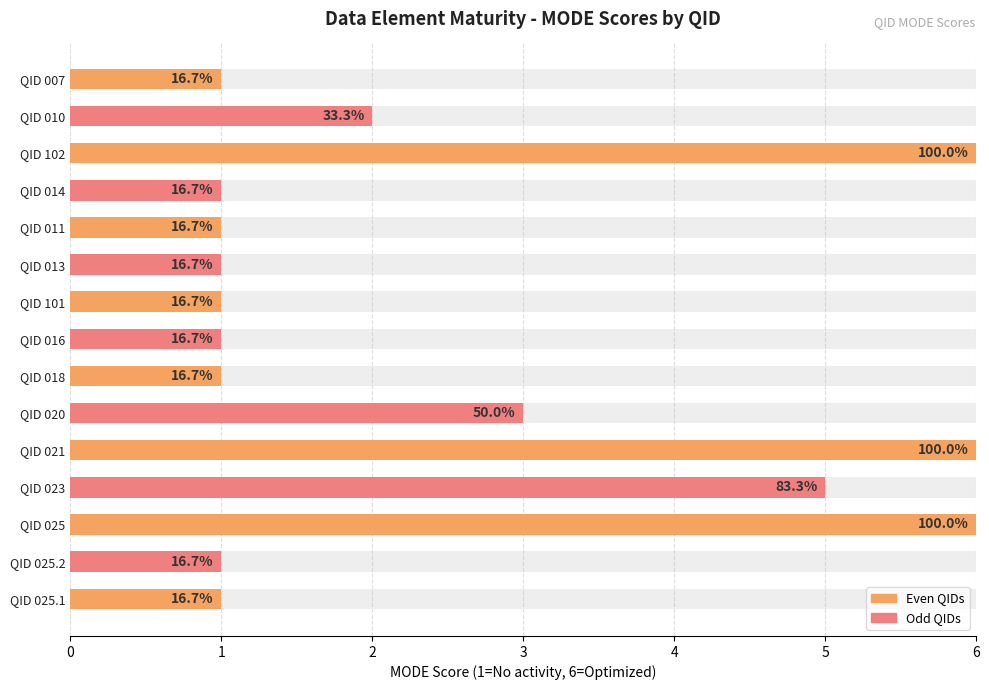

List the labels in order of value, smallest first.

QID 007, QID 014, QID 011, QID 013, QID 101, QID 016, QID 018, QID 025.2, QID 025.1, QID 010, QID 020, QID 023, QID 102, QID 021, QID 025